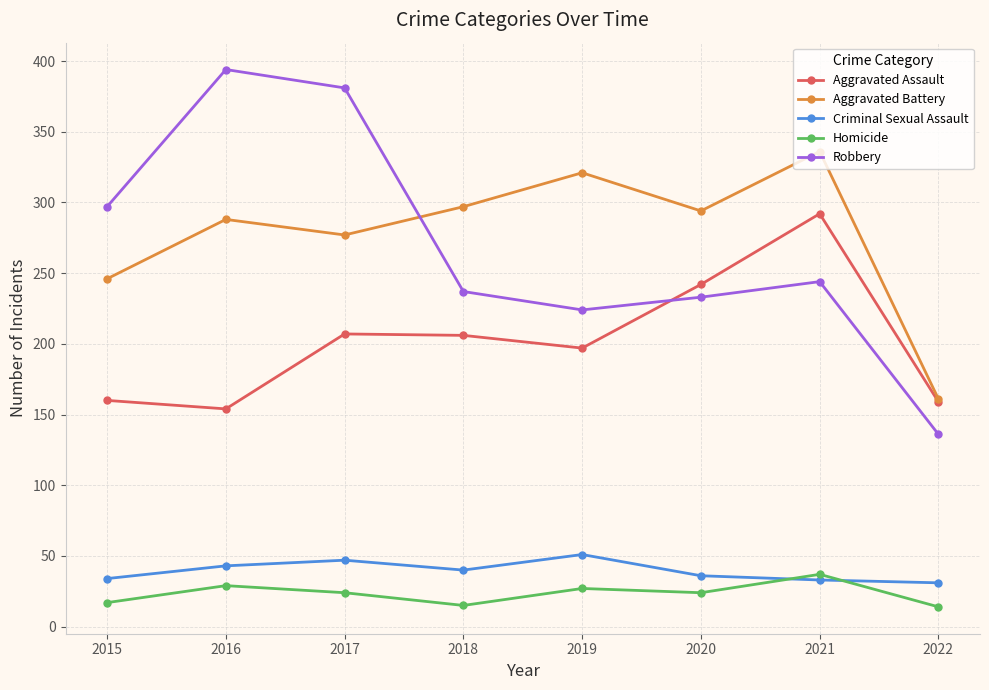

Which series has the widest spread of values?

Robbery